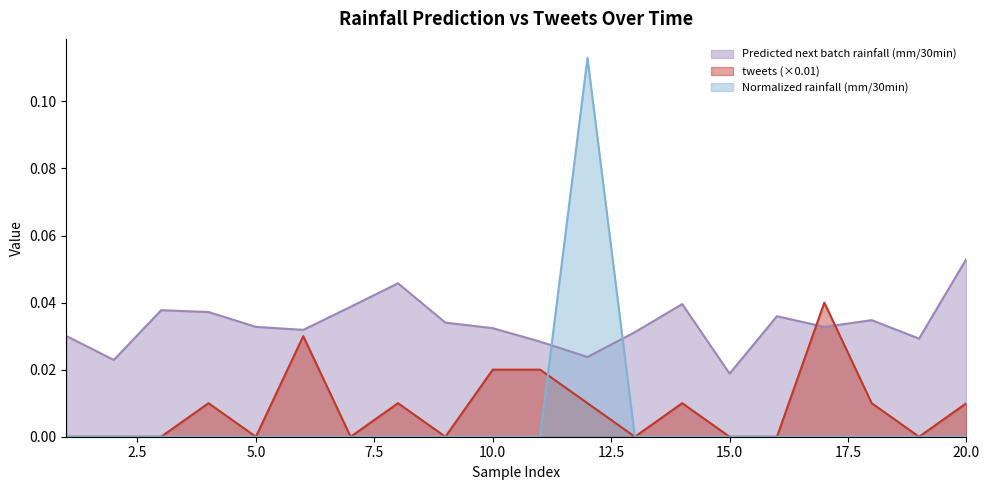

At which category does Normalized rainfall (mm/30min) reach its first local peak?

12